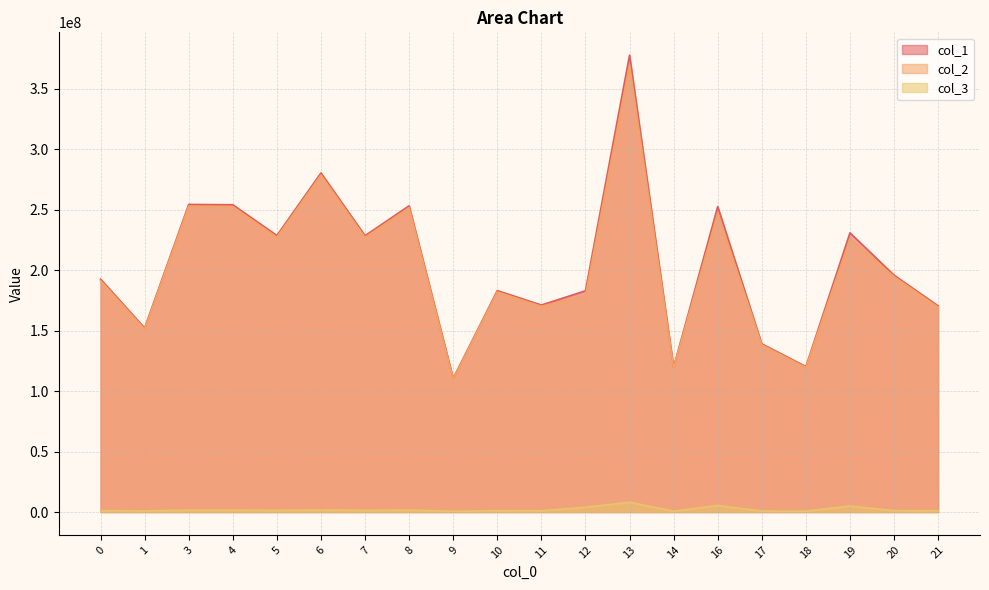

Which series has the largest range (max minus min)?

col_1